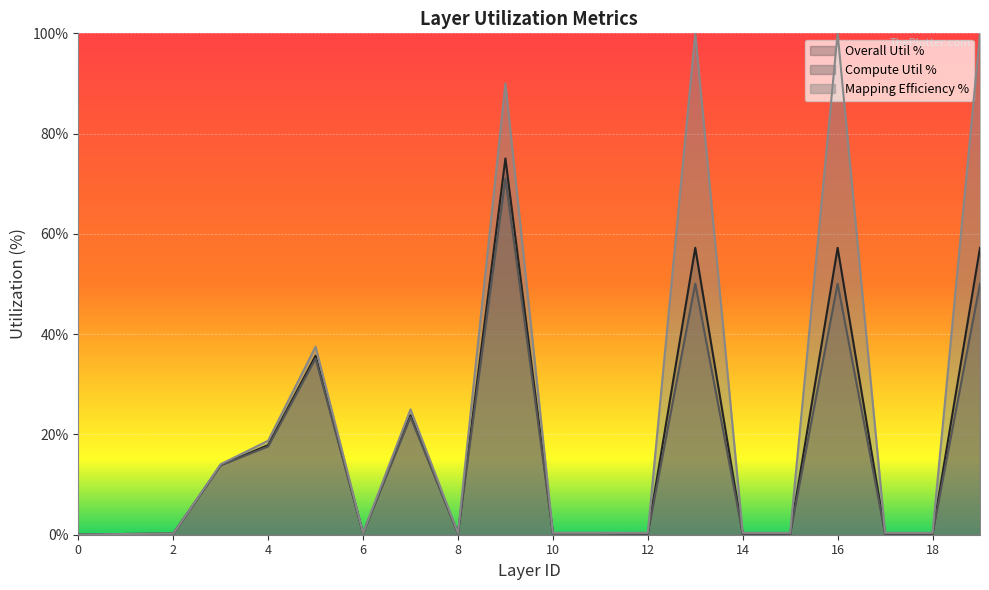

What is the sum of the Mapping Efficiency % values at 5 and 12?

37.9